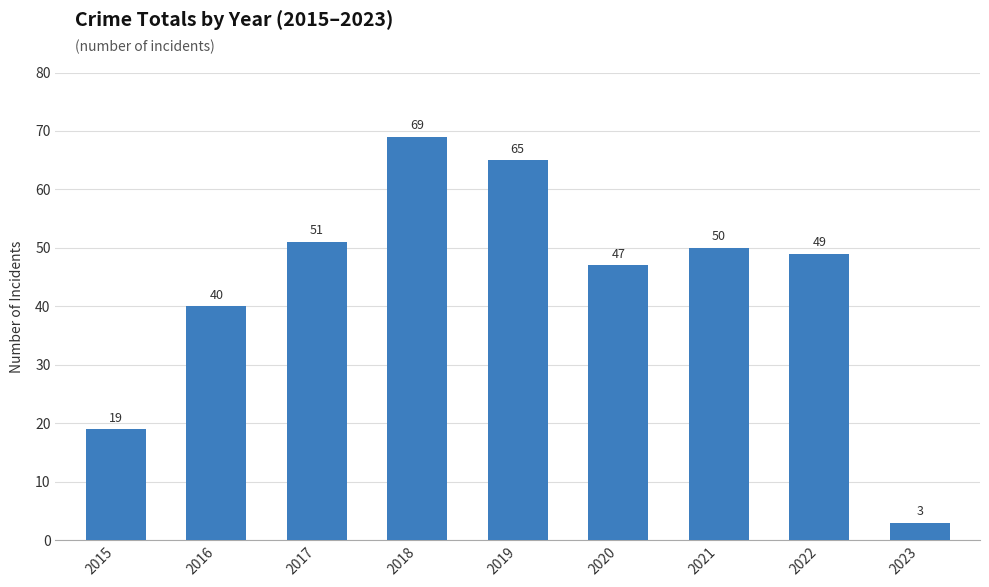

List the labels in order of value, largest first.

2018, 2019, 2017, 2021, 2022, 2020, 2016, 2015, 2023